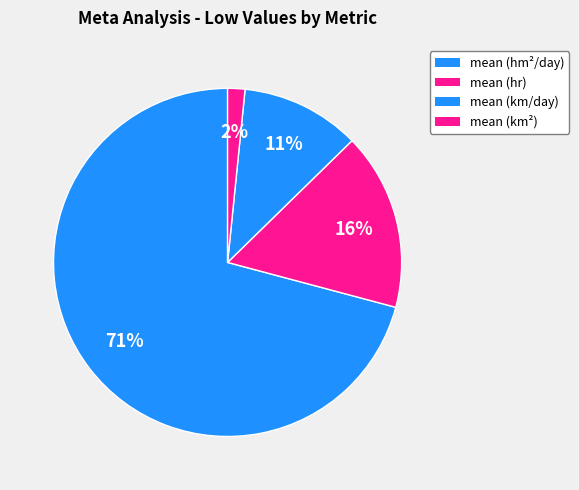

Count the number of slices in the pie.

4